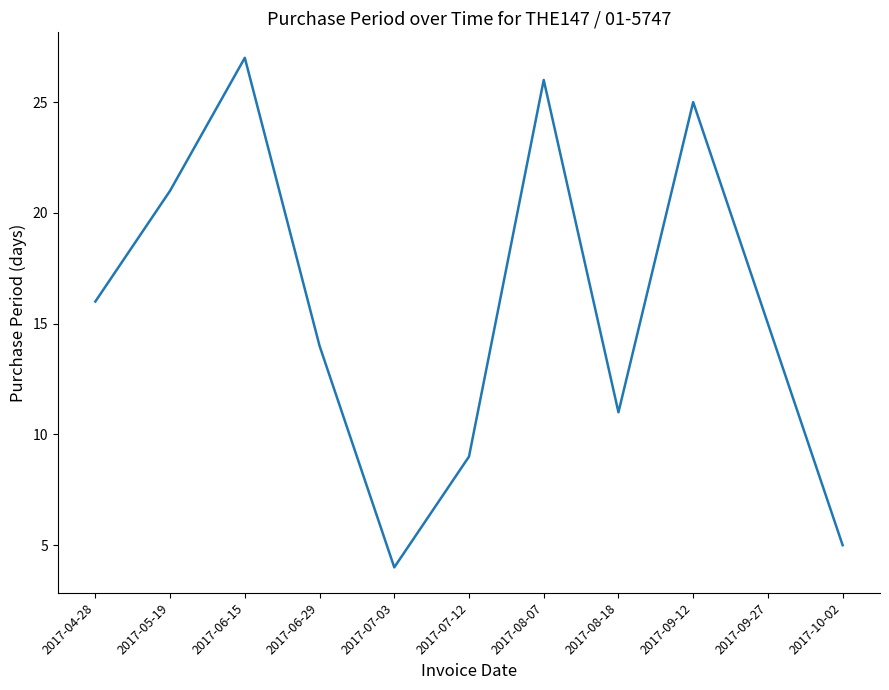

What is the maximum value shown in the chart?

27